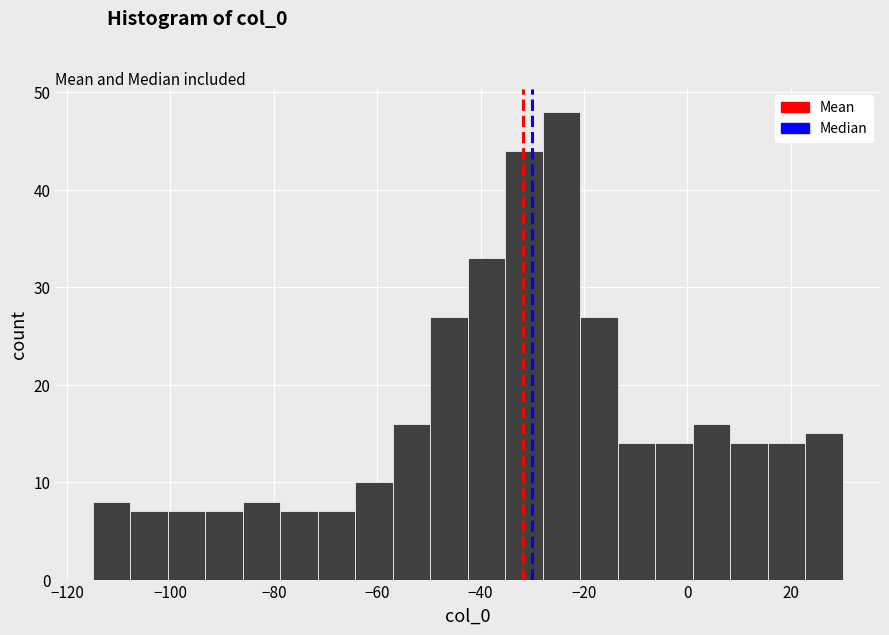

Around what value on the x-axis is the tallest bar? Give the approximate position of its centre, as read against the axis.

-24